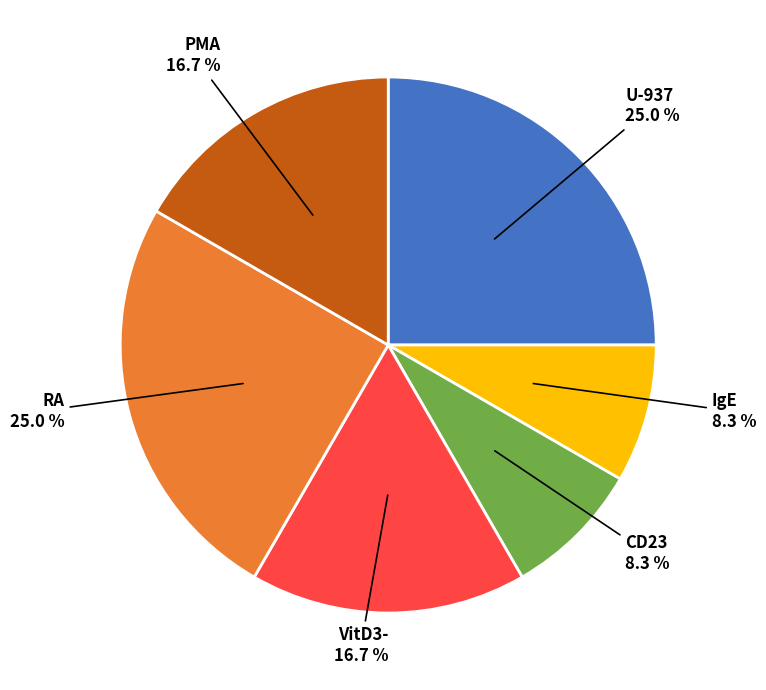

Is there a majority slice in this chart?

No